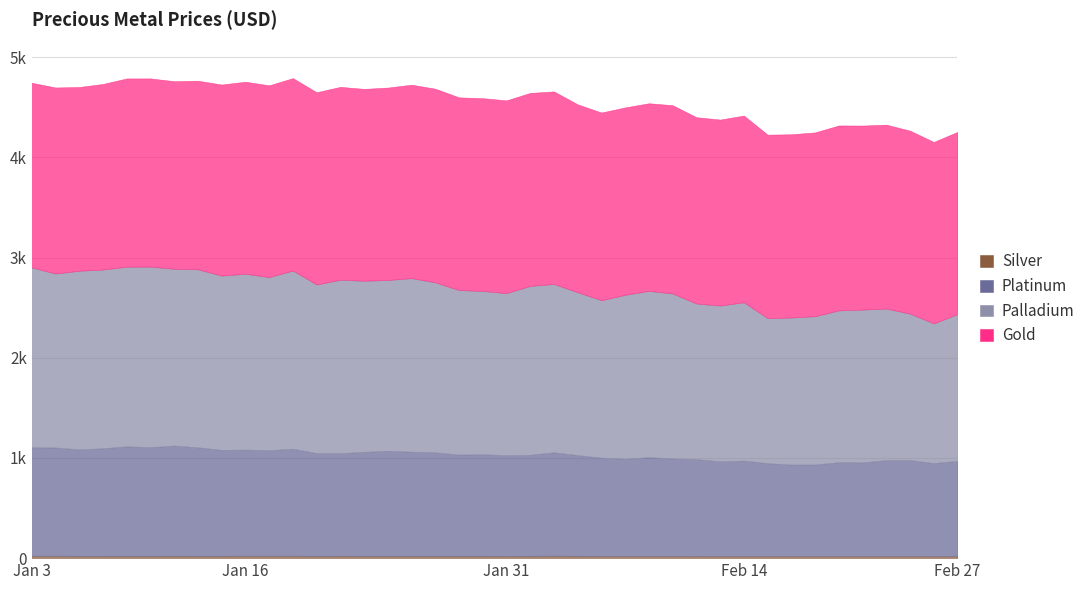

What is the maximum value shown in the chart?

1932.5